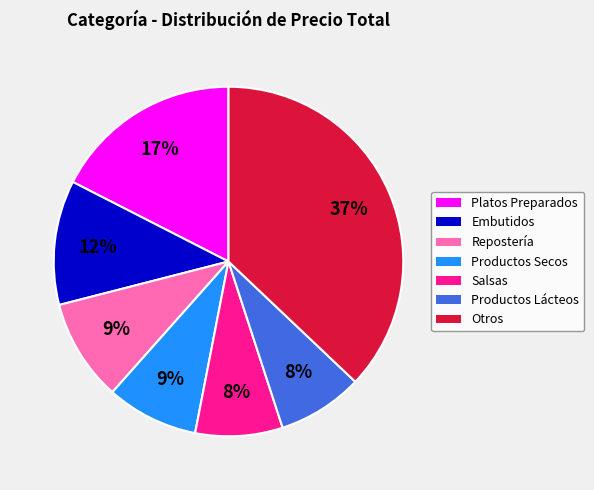

How many segments does this pie chart have?

7